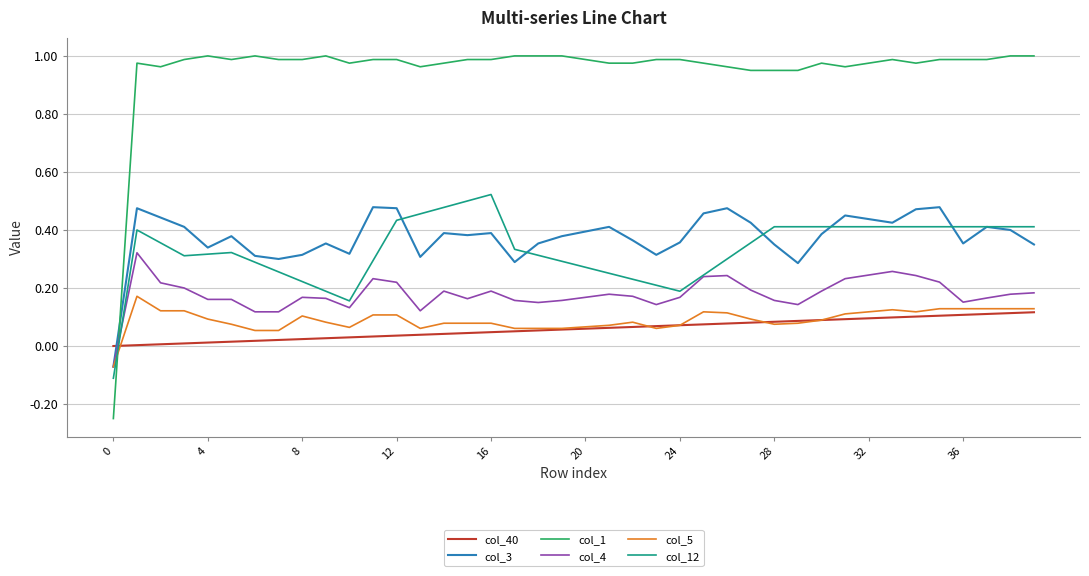

Which series has the largest total across all categories?

col_1